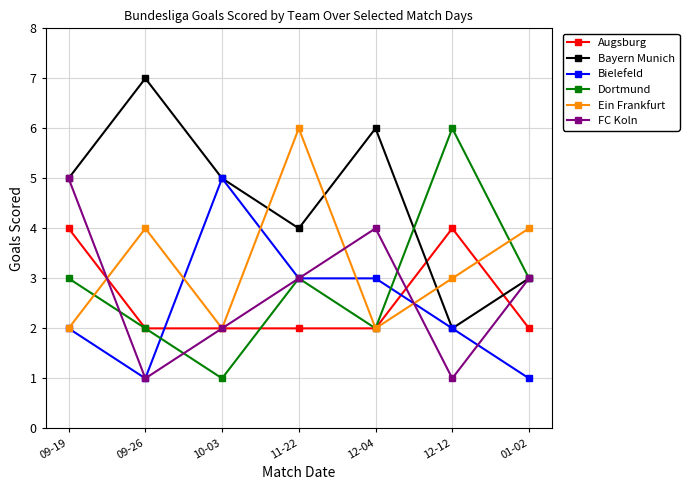

How many series are shown in this chart?

6